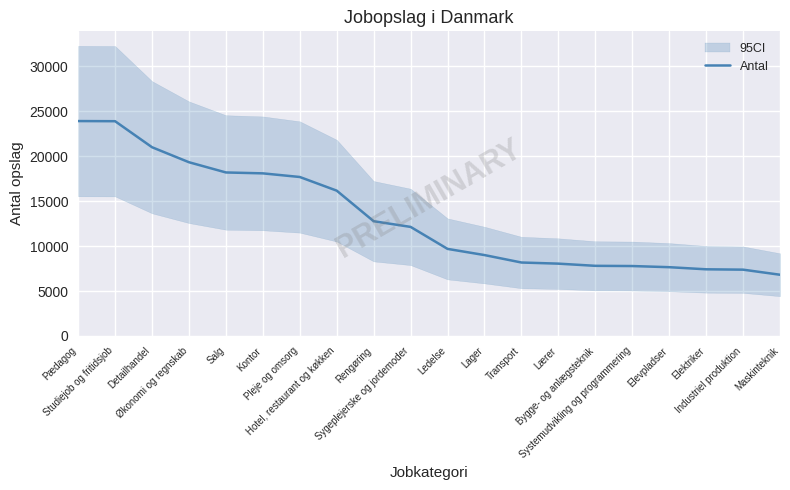

What is the change in value from Lager to Systemudvikling og programmering?

-1220